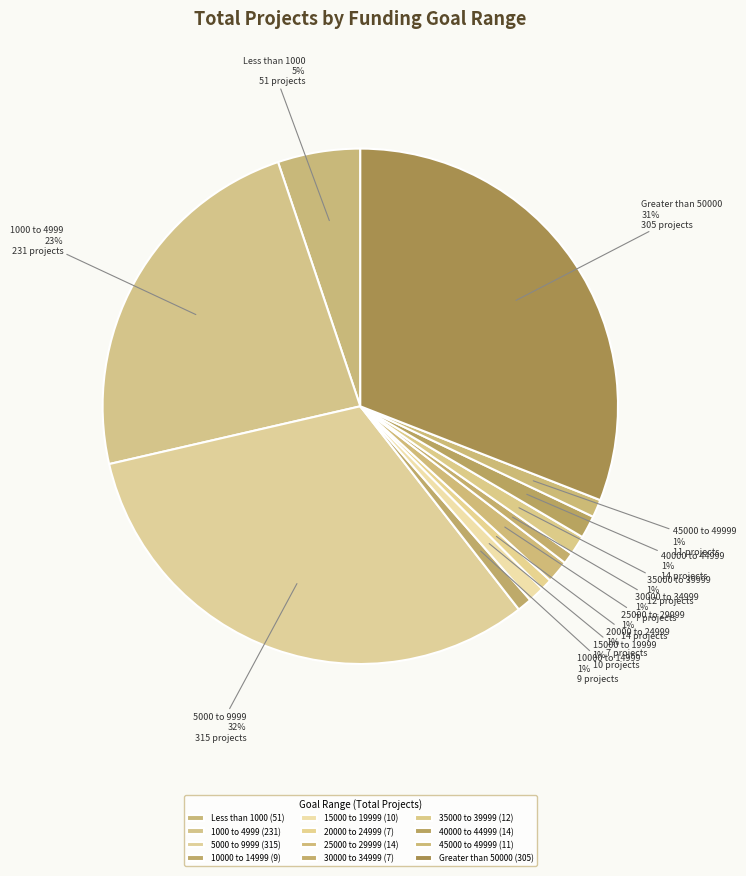

To the nearest percent, what is the combined percentage of 45000 to 49999 and Greater than 50000?

32%